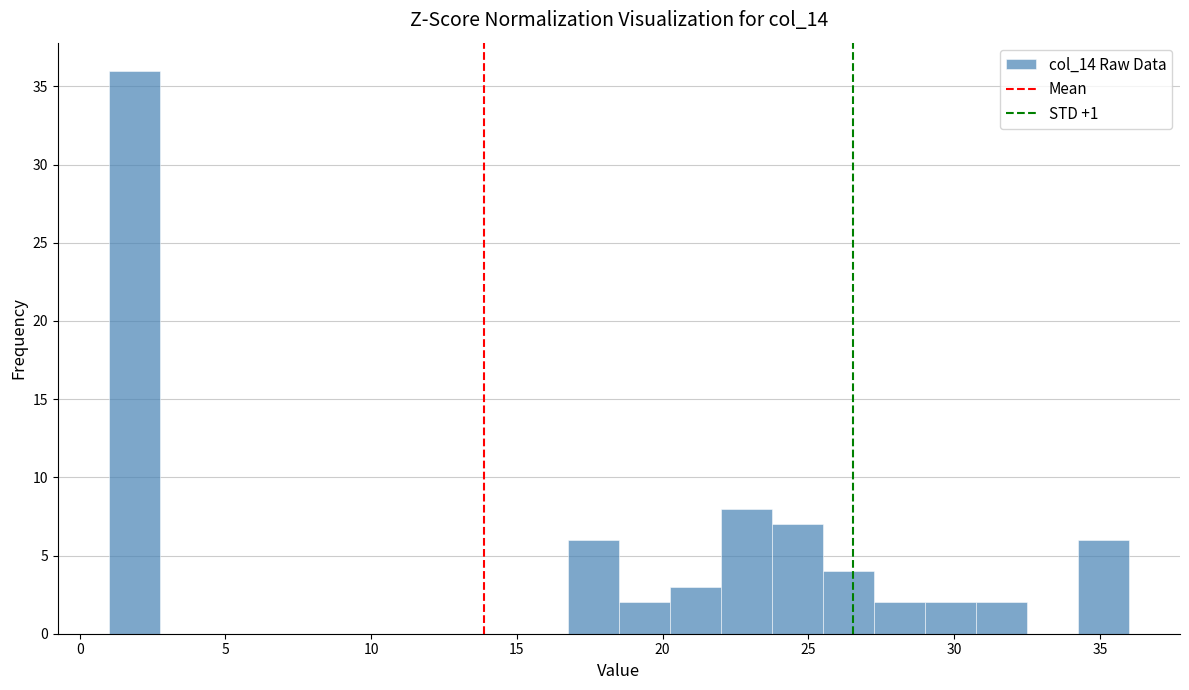

Around what value on the x-axis is the tallest bar? Give the approximate position of its centre, as read against the axis.

2.0